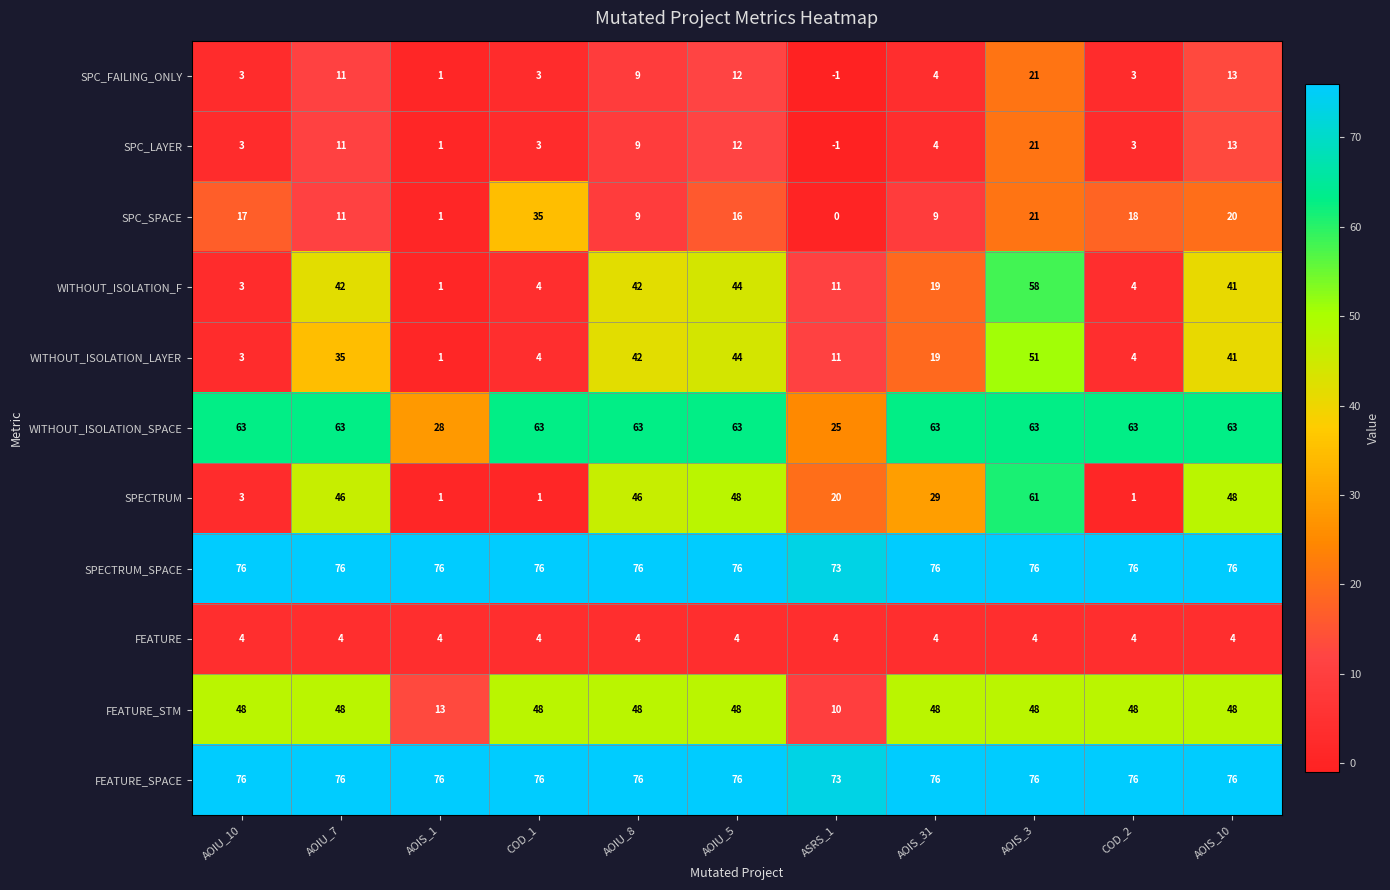

The value of SPECTRUM_SPACE at AOIS_10 is 30. True or false?

False